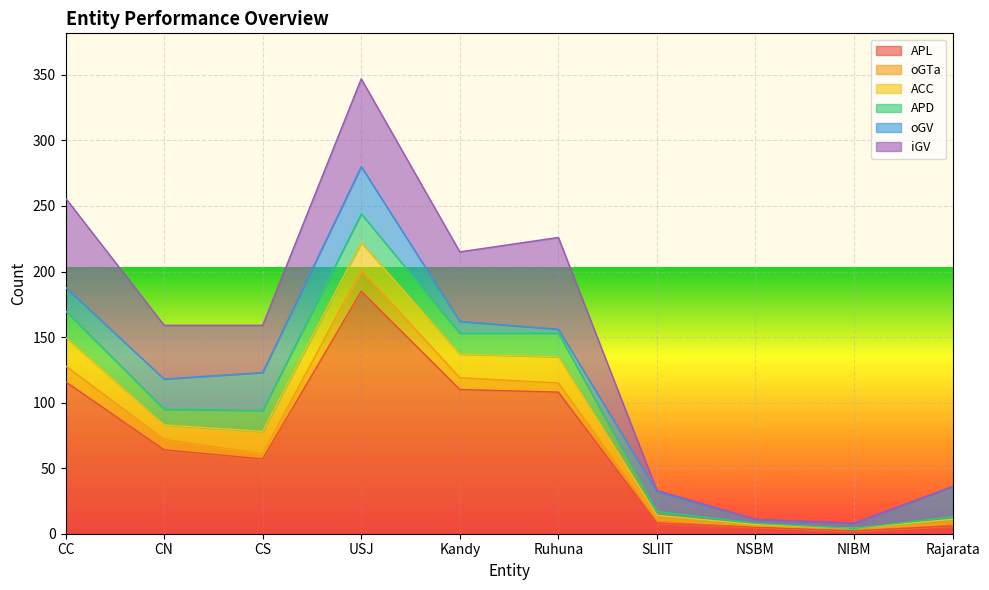

Where is the first local minimum for APL?

CS